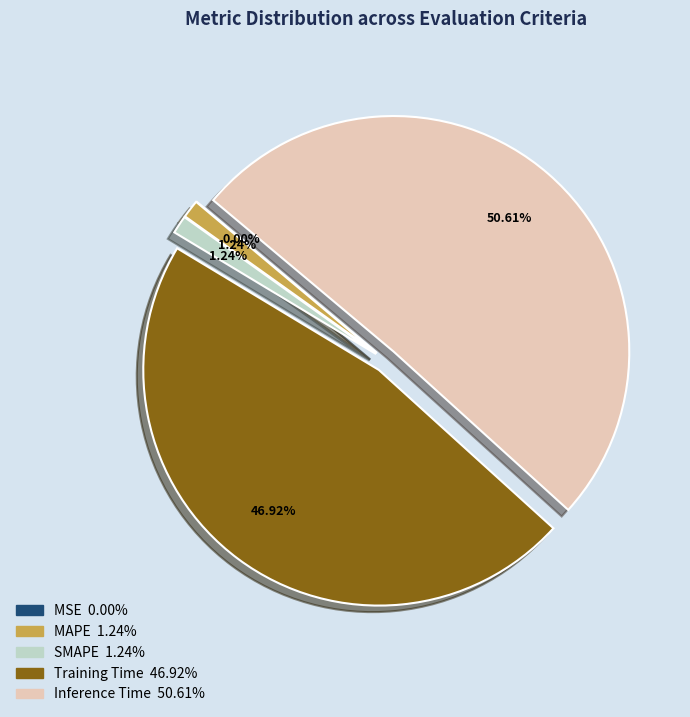

To the nearest percent, what is the difference between the Inference Time and MSE slice percentages?

51%